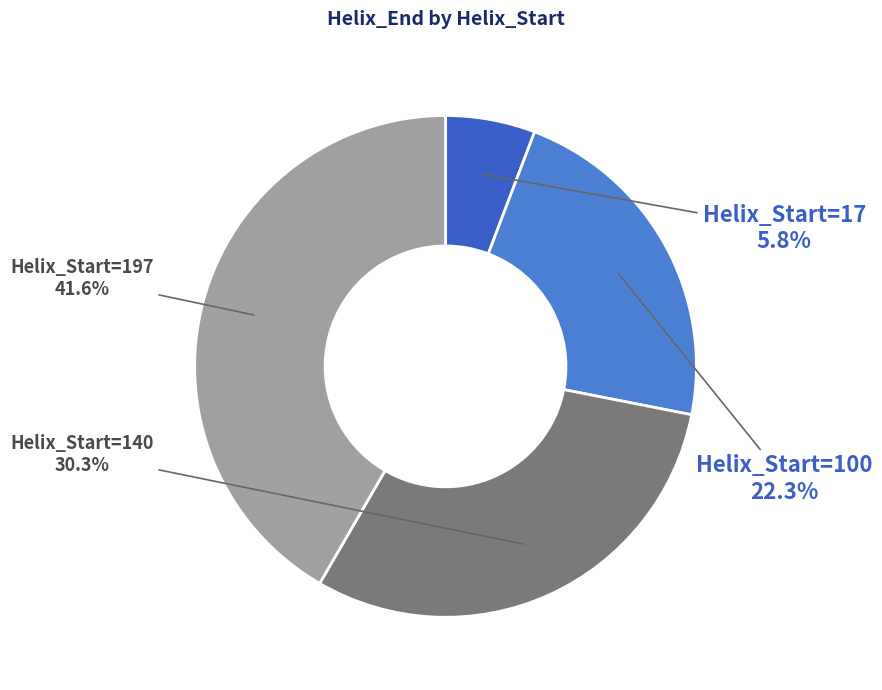

How many slices are in this pie chart?

4